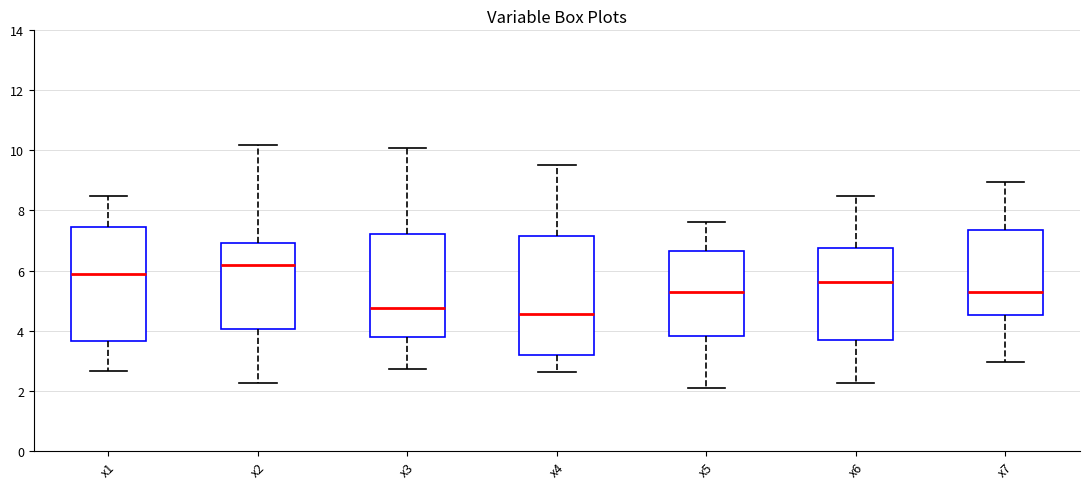

Where is the lower edge of the box for x1 on the y-axis? The values are not printed on the chart, so give them approximately, as read against the axis.

3.6